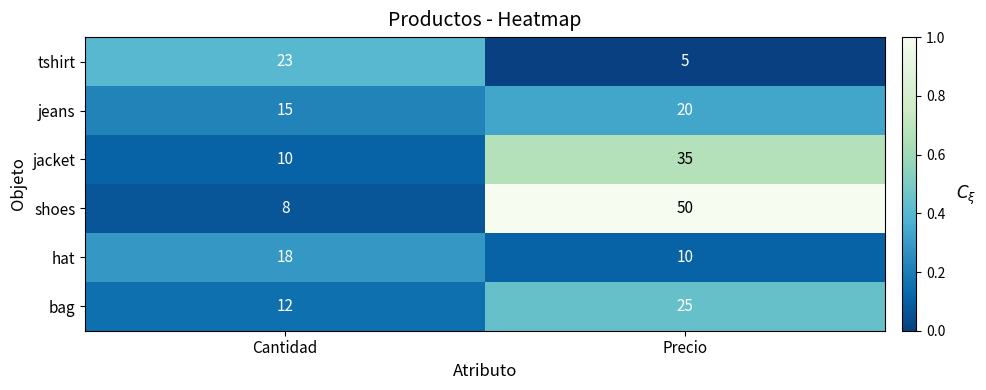

Reading right to left, list all the values displayed in this chart.

tshirt: 5	23
jeans: 20	15
jacket: 35	10
shoes: 50	8
hat: 10	18
bag: 25	12